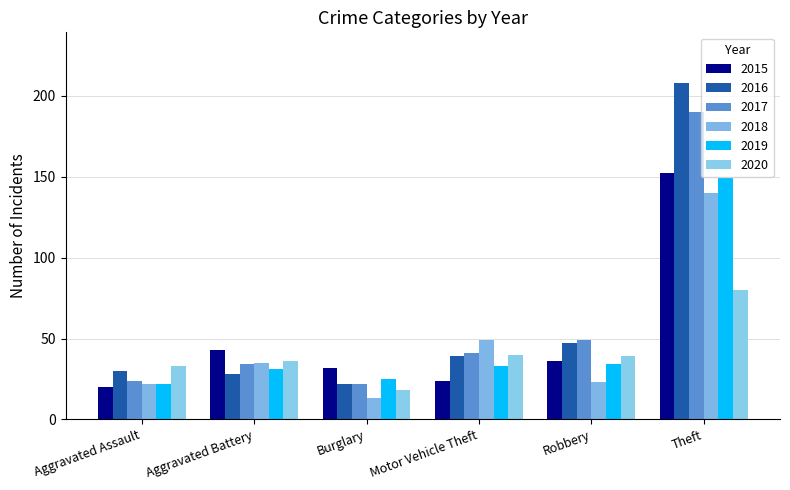

What is the difference between the second highest and minimum values in the 2015 series?

23